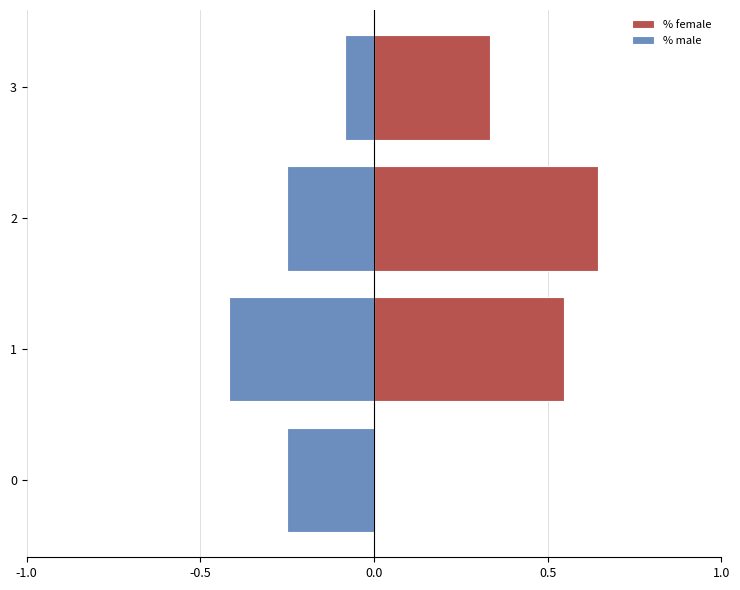

How many bars are there in total?

8